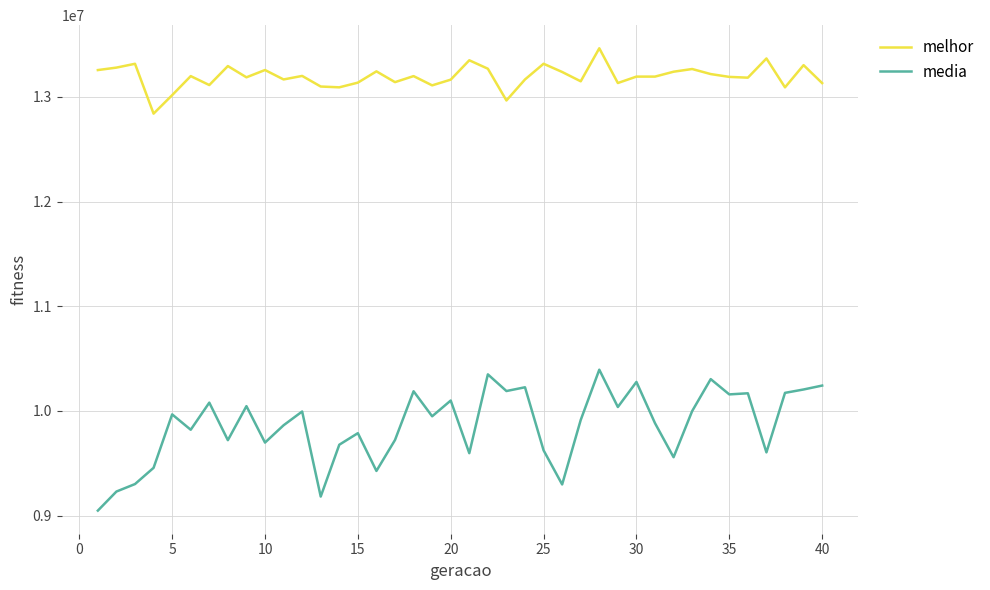

Which series has the largest total across all categories?

melhor